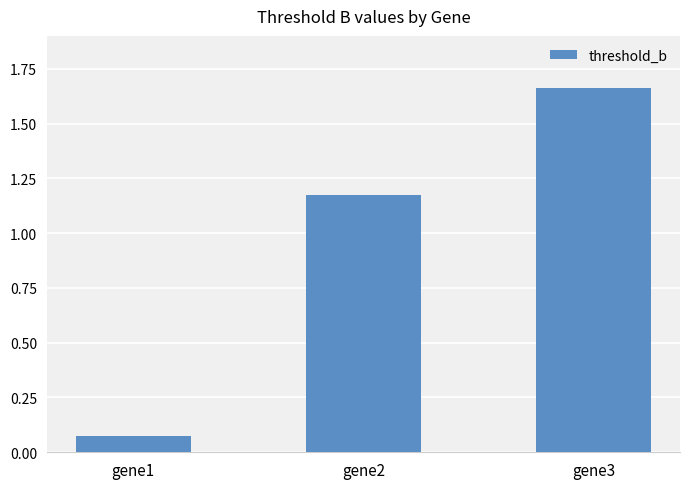

What is the sum of the values at gene2 and gene3?

2.8